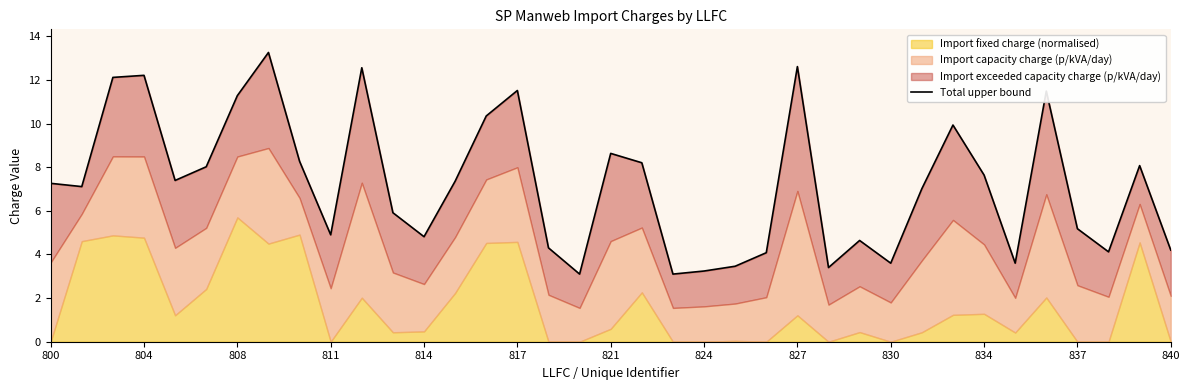

Where does the data first go above 7?

800